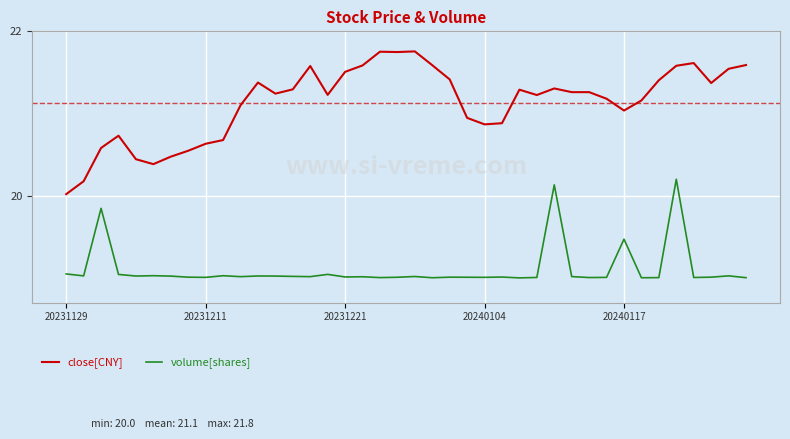

Rank the series by their maximum value, from highest to lowest.

close[CNY], volume[shares]